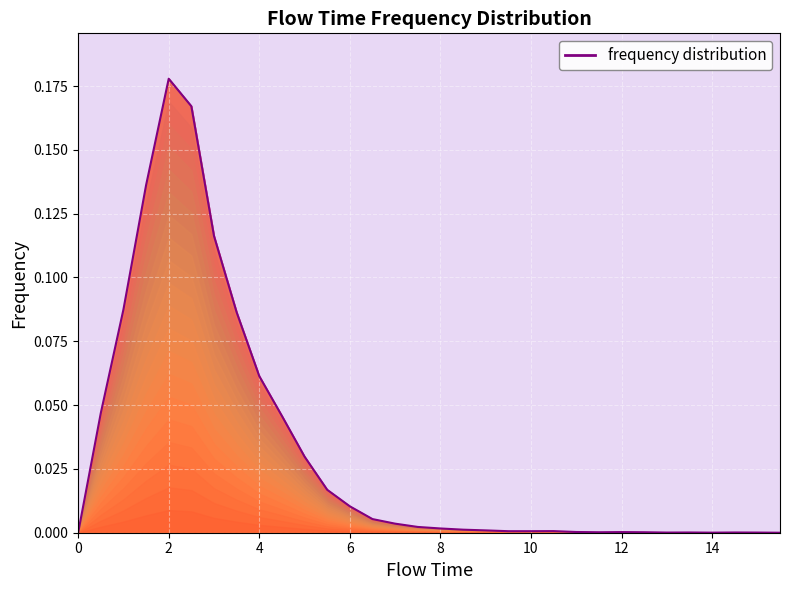

List the labels in order of value, largest first.

2.0, 2.5, 1.5, 3.0, 1.0, 3.5, 4.0, 0.5, 4.5, 5.0, 5.5, 6.0, 6.5, 7.0, 7.5, 8.0, 8.5, 9.0, 10.5, 9.5, 10.0, 11.0, 12.0, 11.5, 12.5, 13.5, 14.5, 13.0, 15.0, 14.0, 0.0, 15.5